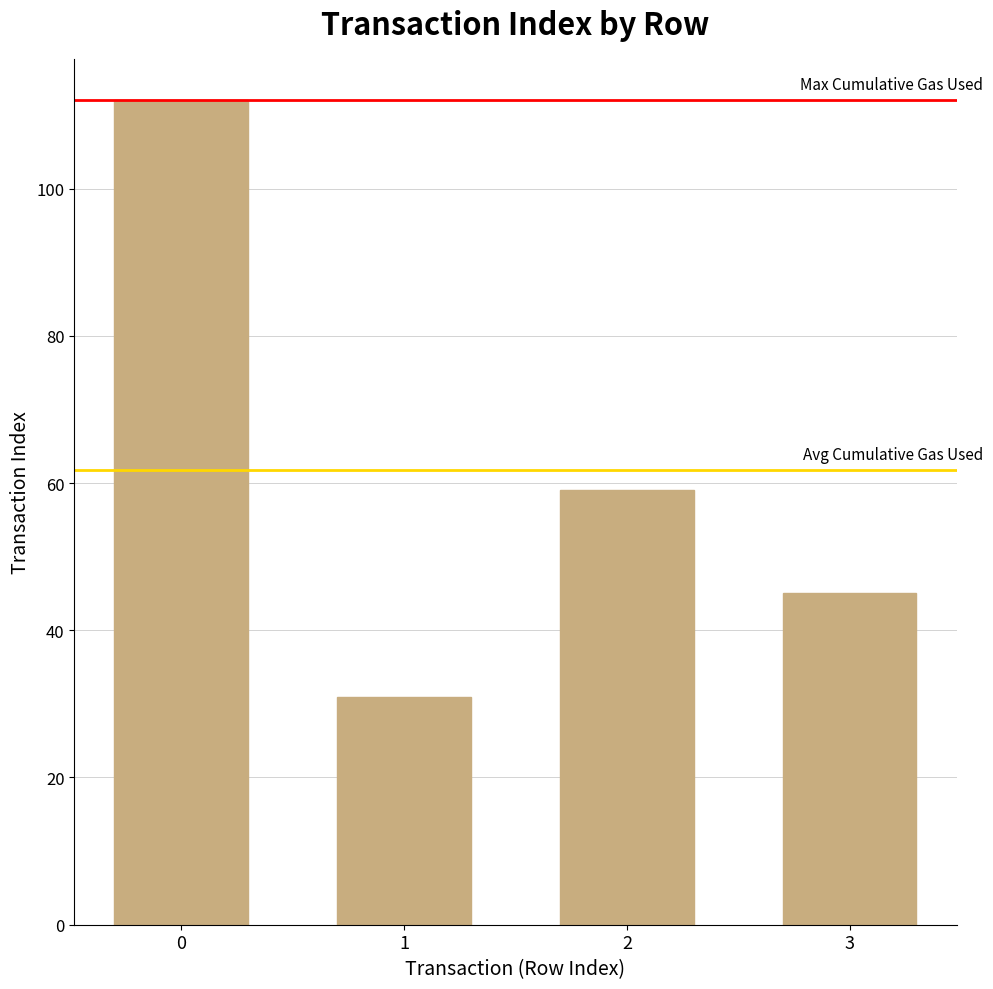

Reading left to right, extract all data points from this chart.

112	31	59	45